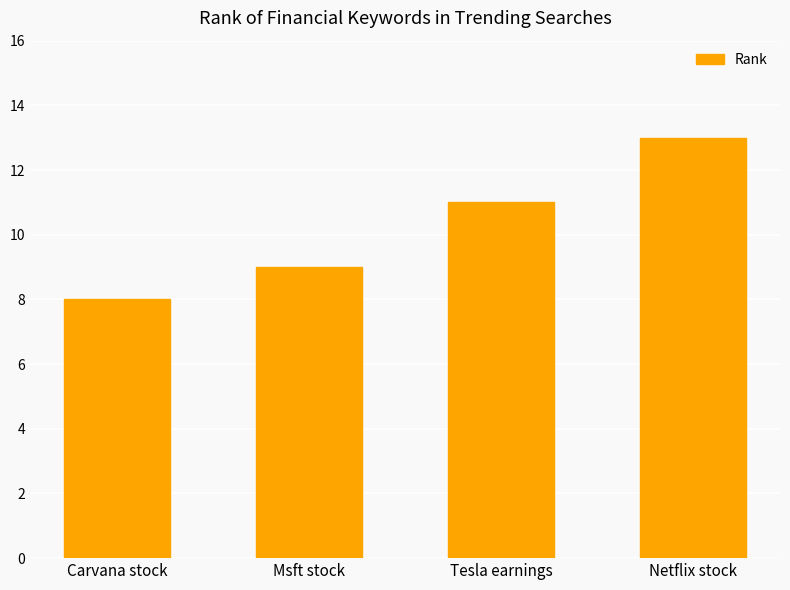

What is the value of the 4th bar from the left?

13